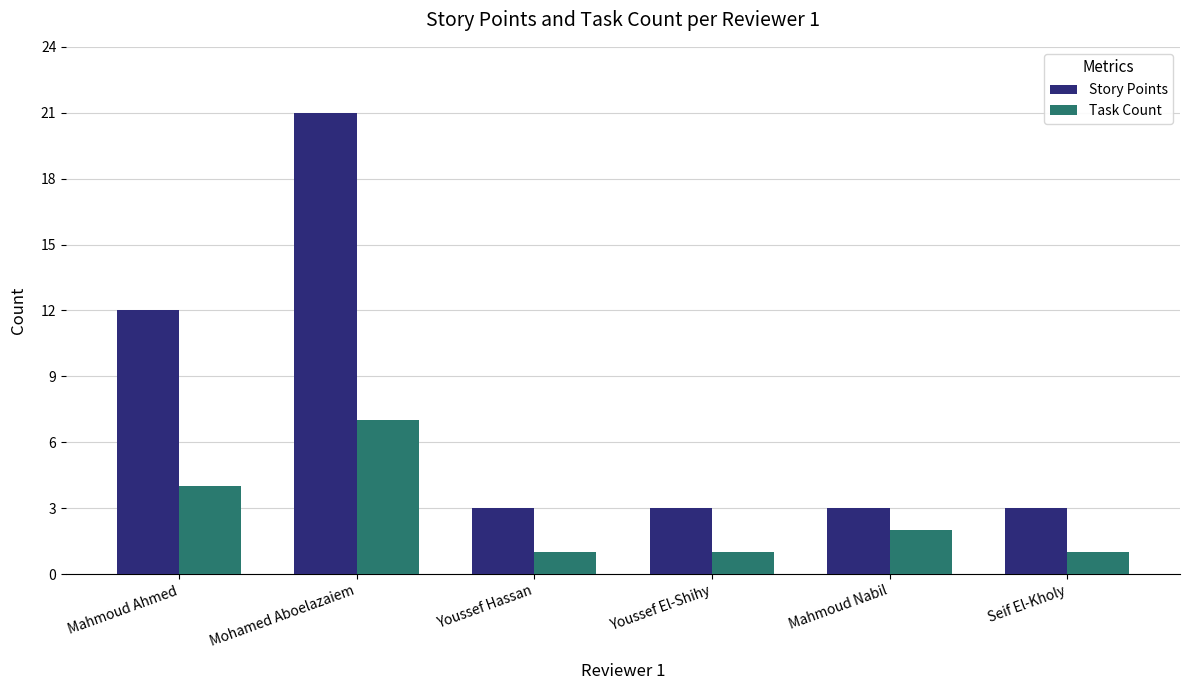

At which label does Task Count first exceed 2?

Mahmoud Ahmed